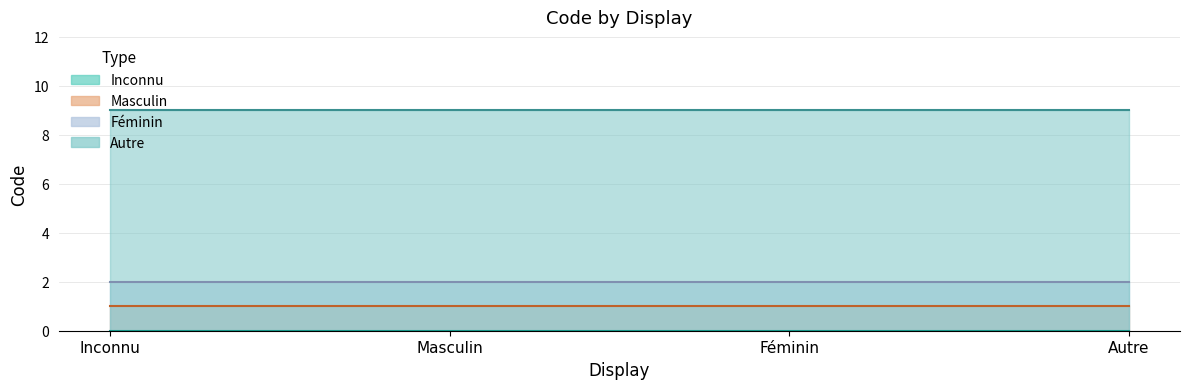

What is the average value of the Masculin series?

1